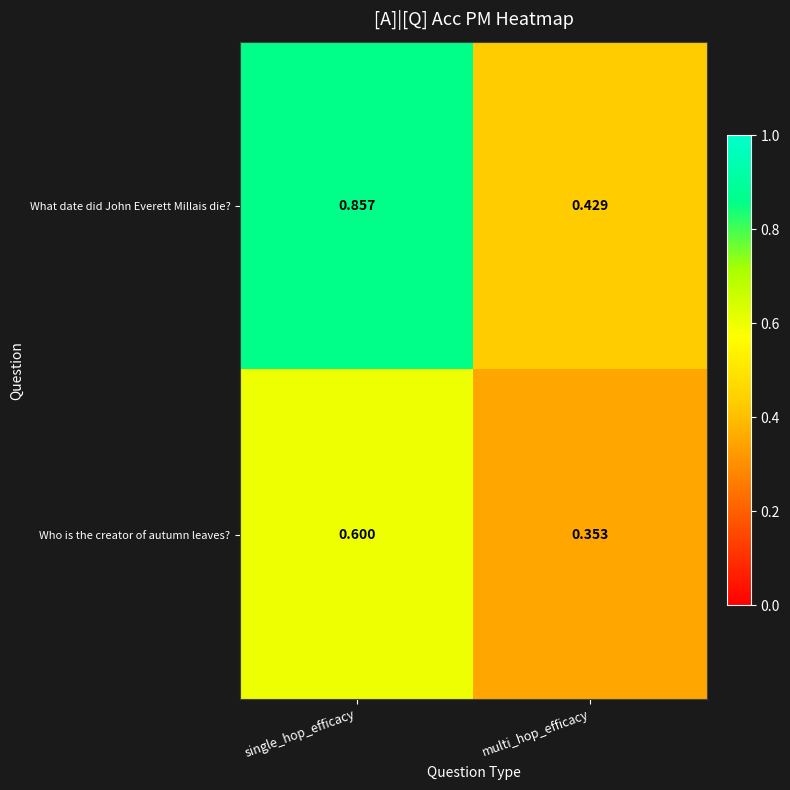

Where is Who is the creator of autumn leaves? nearest to the value 0?

multi_hop_efficacy